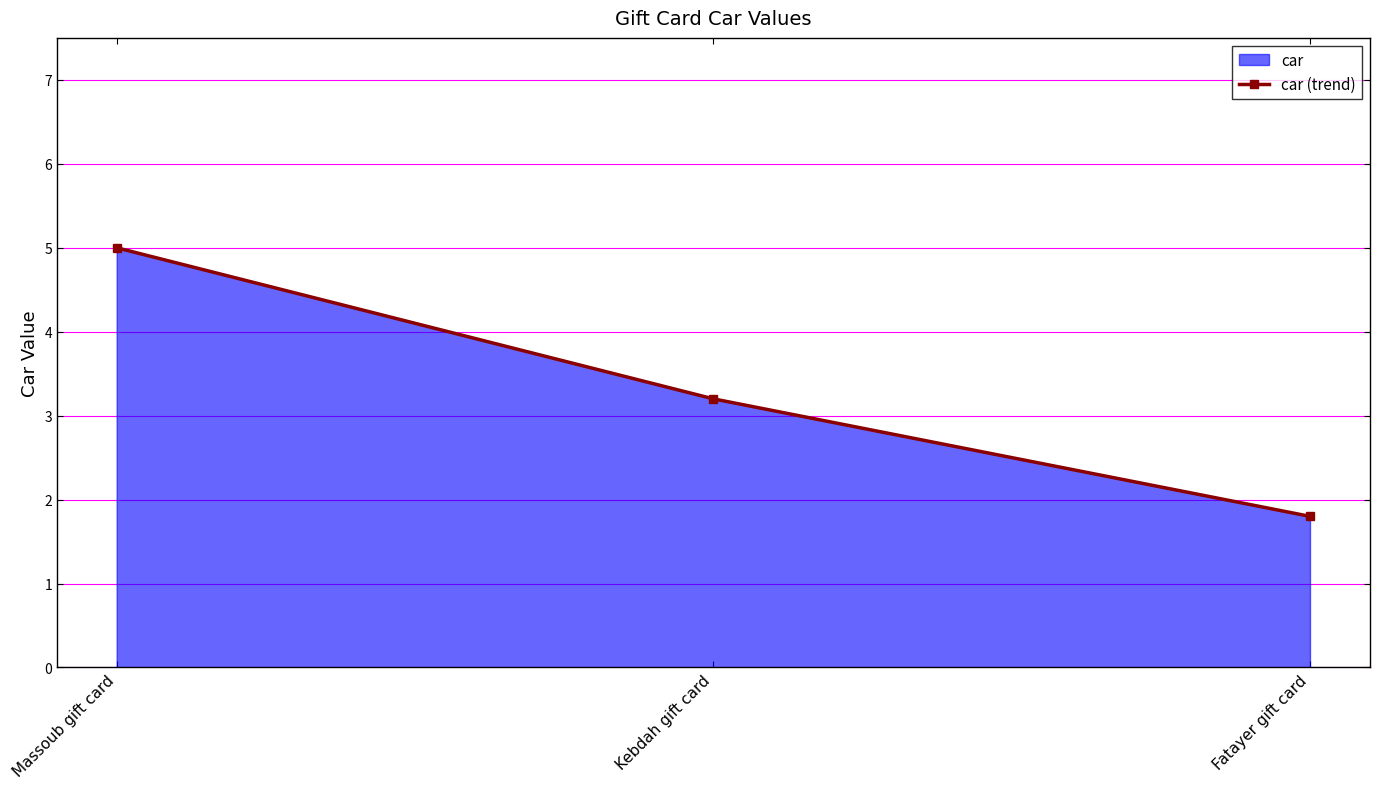

List the labels in order of value, largest first.

Massoub gift card, Kebdah gift card, Fatayer gift card